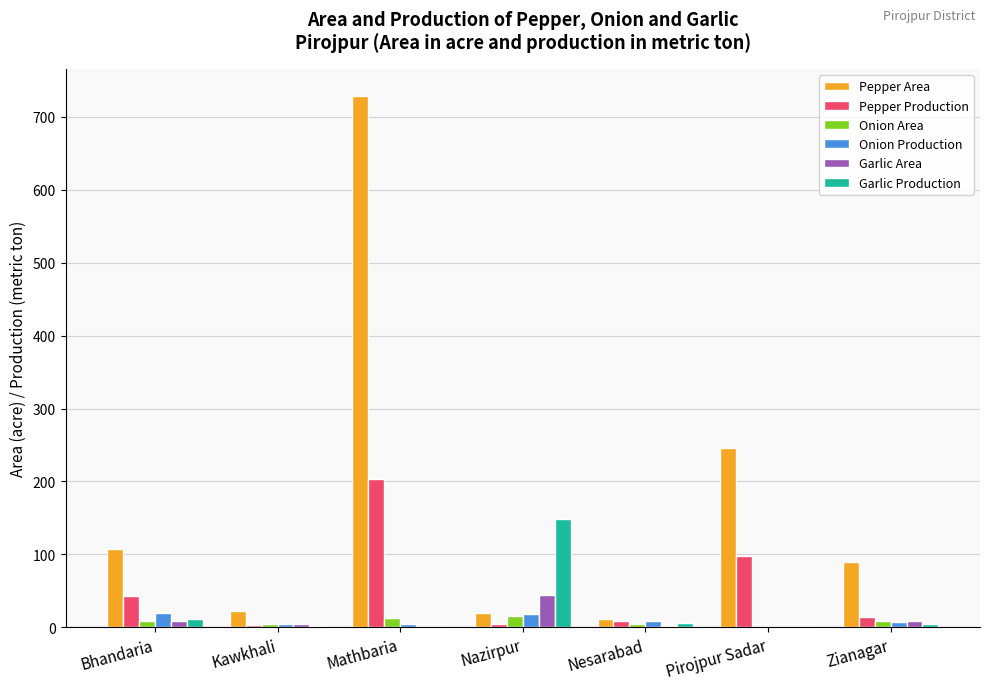

At which label does Pepper Production reach its peak?

Mathbaria